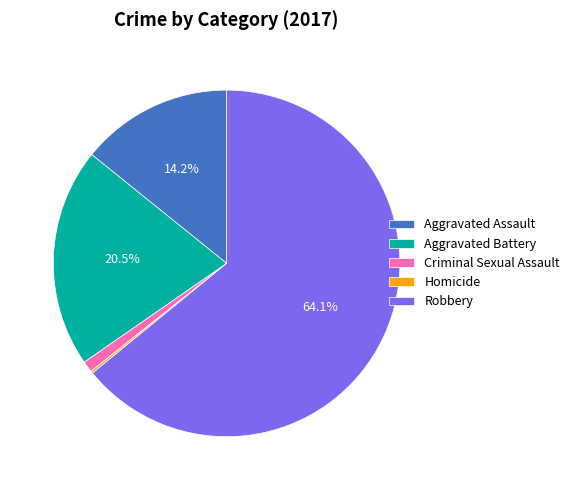

Is the sum of Aggravated Battery and Criminal Sexual Assault greater than half?

No